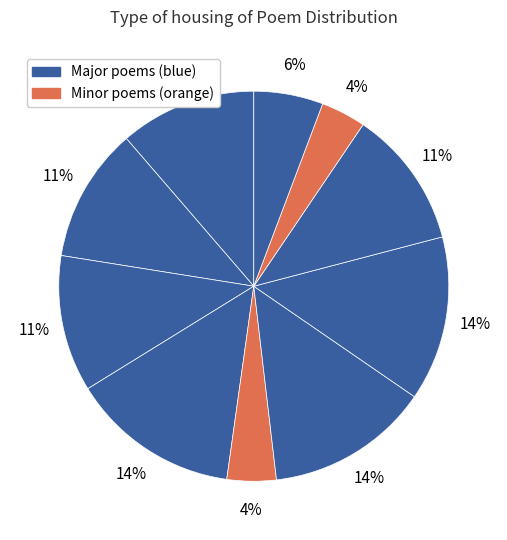

Count the number of slices in the pie.

10